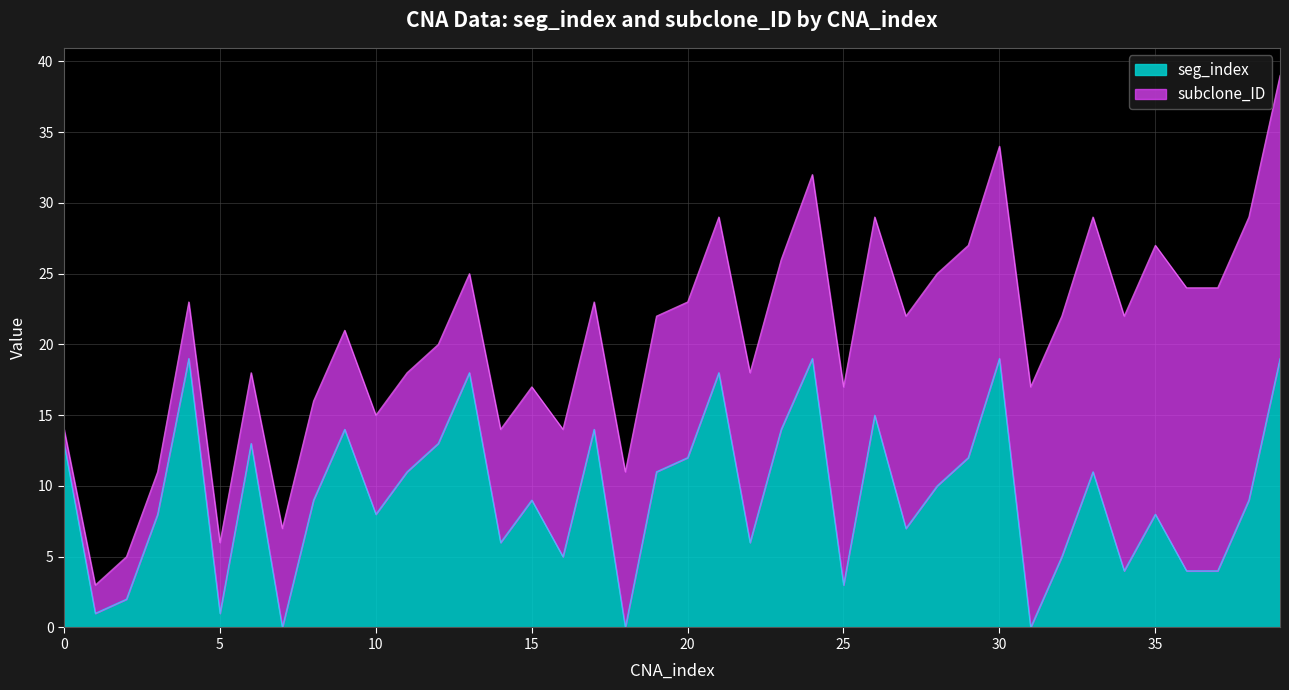

What is the ratio of the value at 28 to the value at 21?

0.6